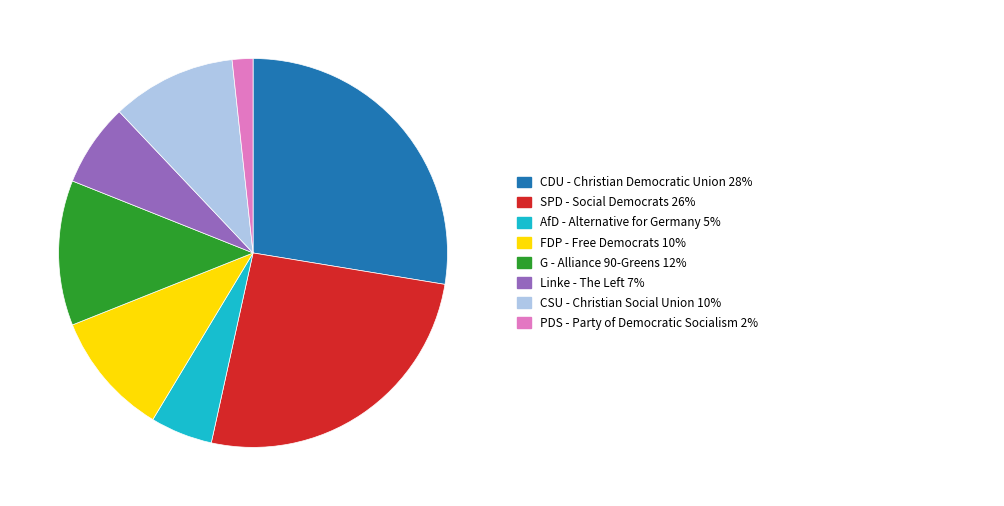

Is there any slice that represents more than half of the pie?

No